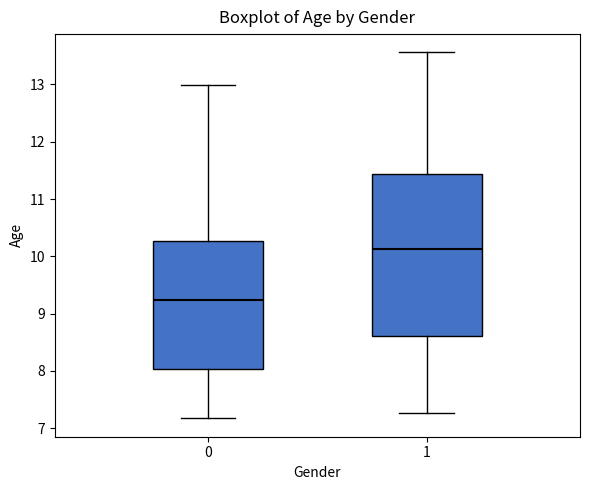

Where does the median line of the box at x = 0 sit on the y-axis? The values are not printed on the chart, so give them approximately, as read against the axis.

9.2